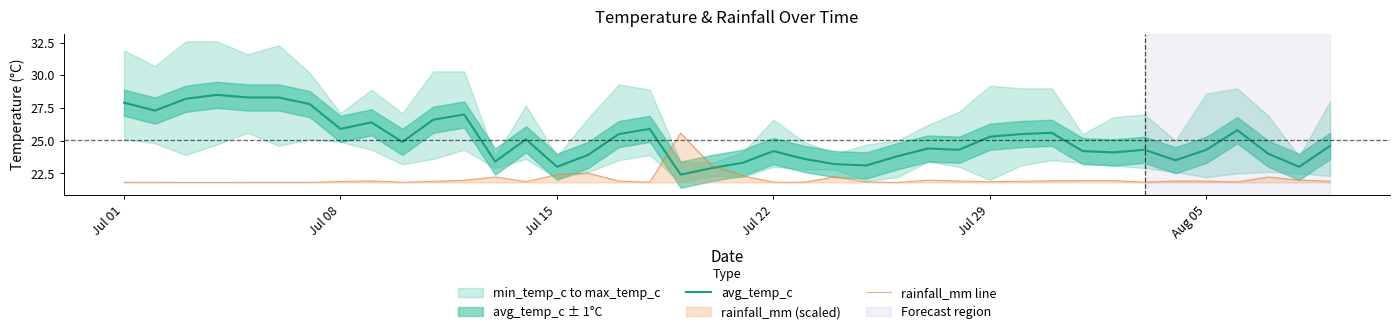

Is this an area chart (filled region under the line)?

No